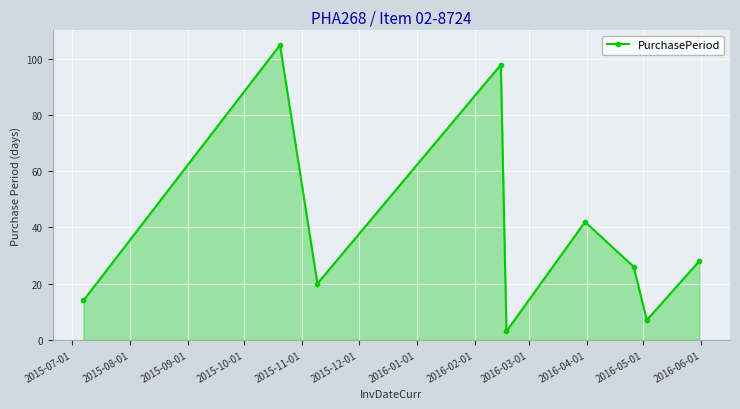

How many lines are shown in the chart?

1